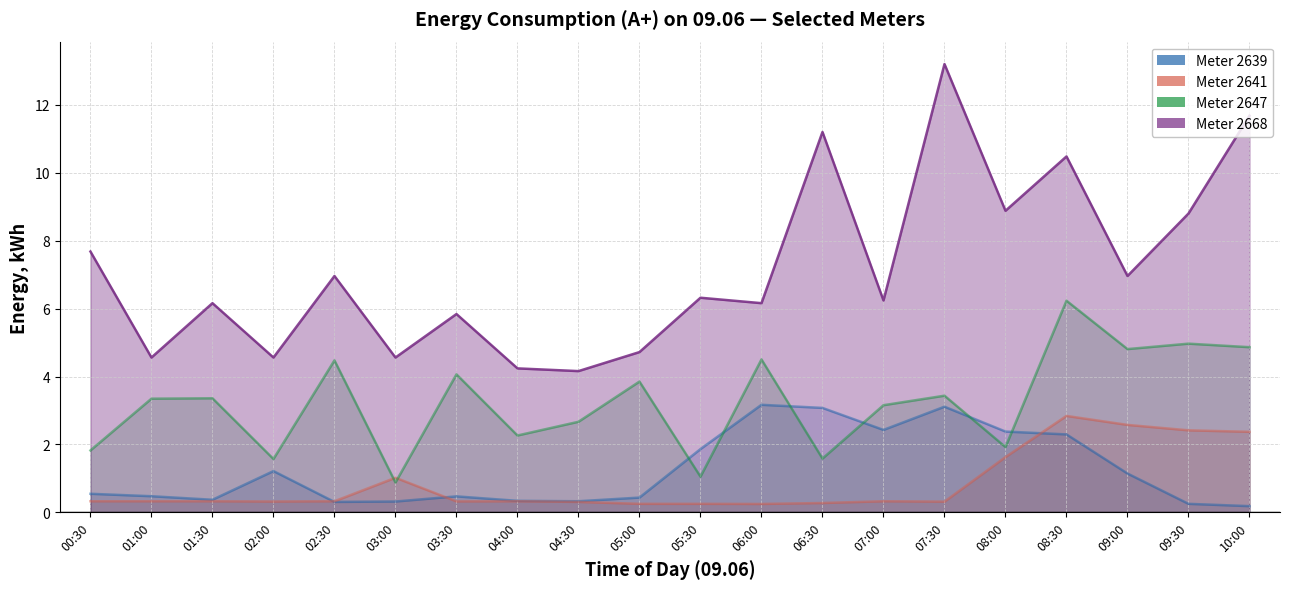

True or false: 2668 and 2641 cross at least once.

False